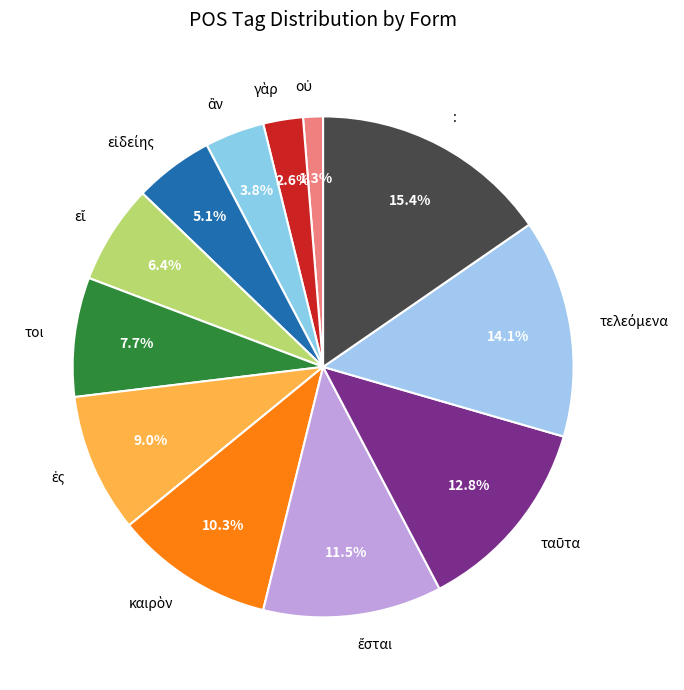

Does any single category account for the majority?

No